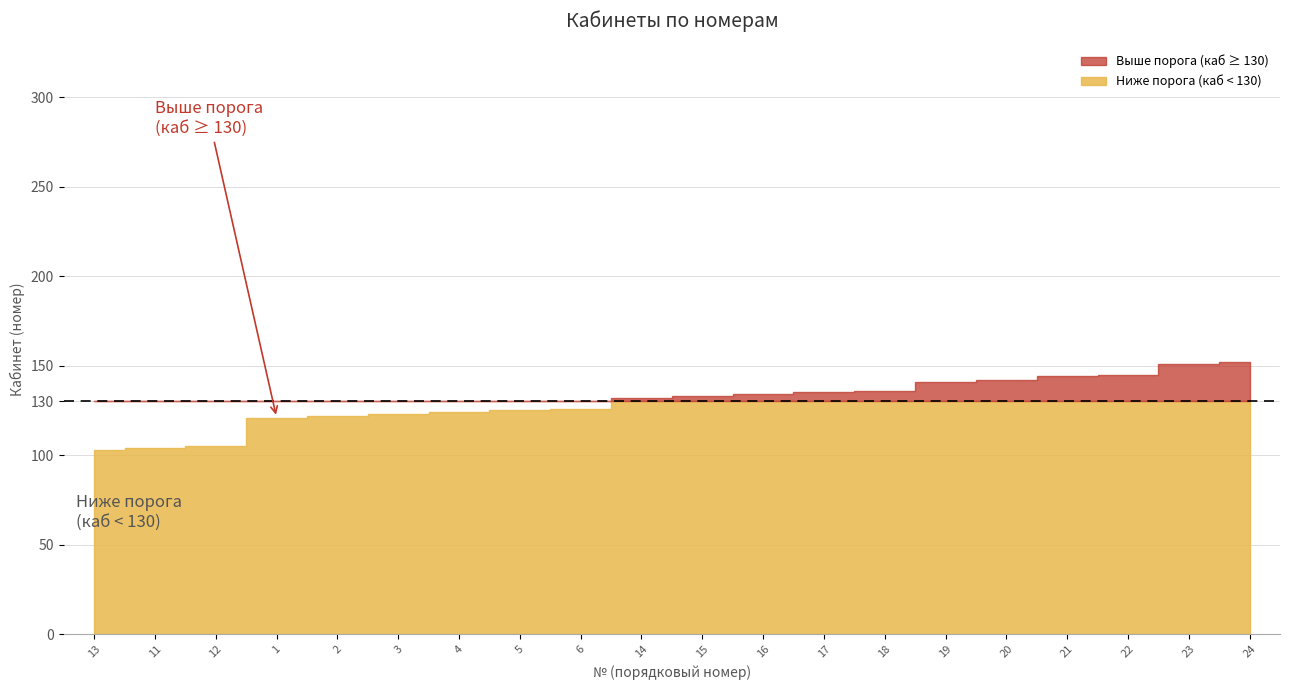

Read the value at 24, to the nearest 5.

150